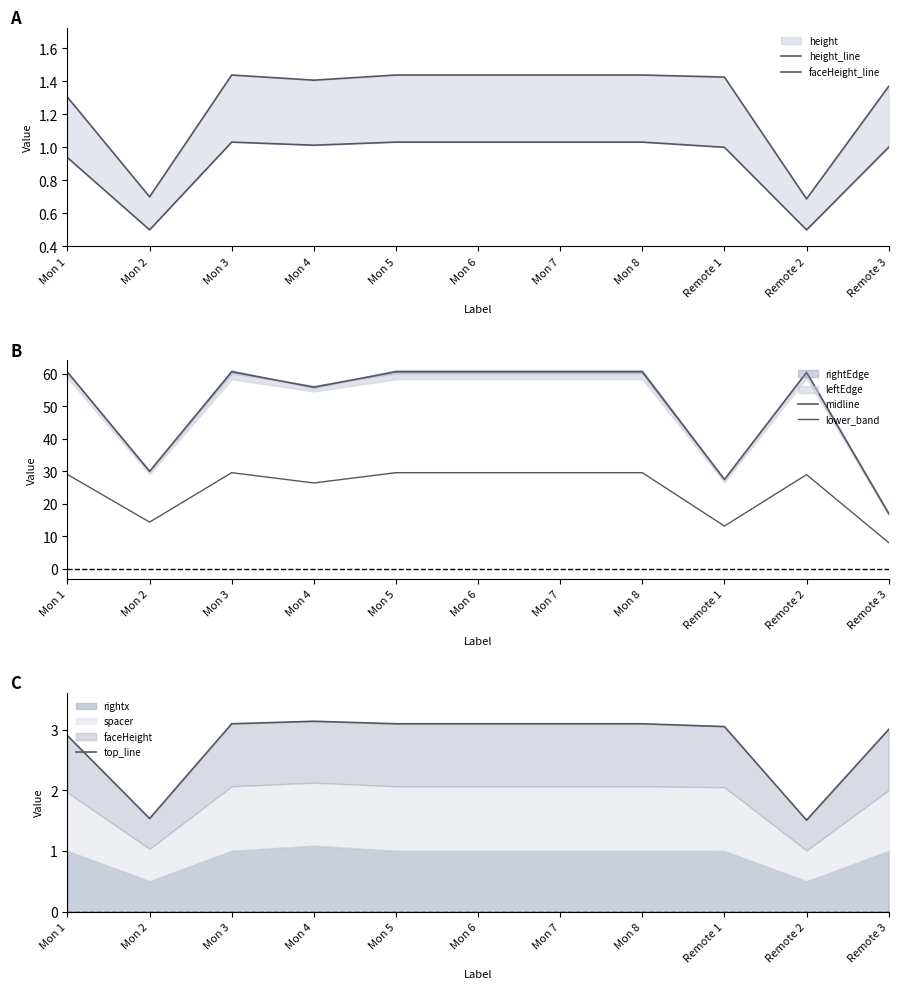

How many lines are shown in the chart?

5